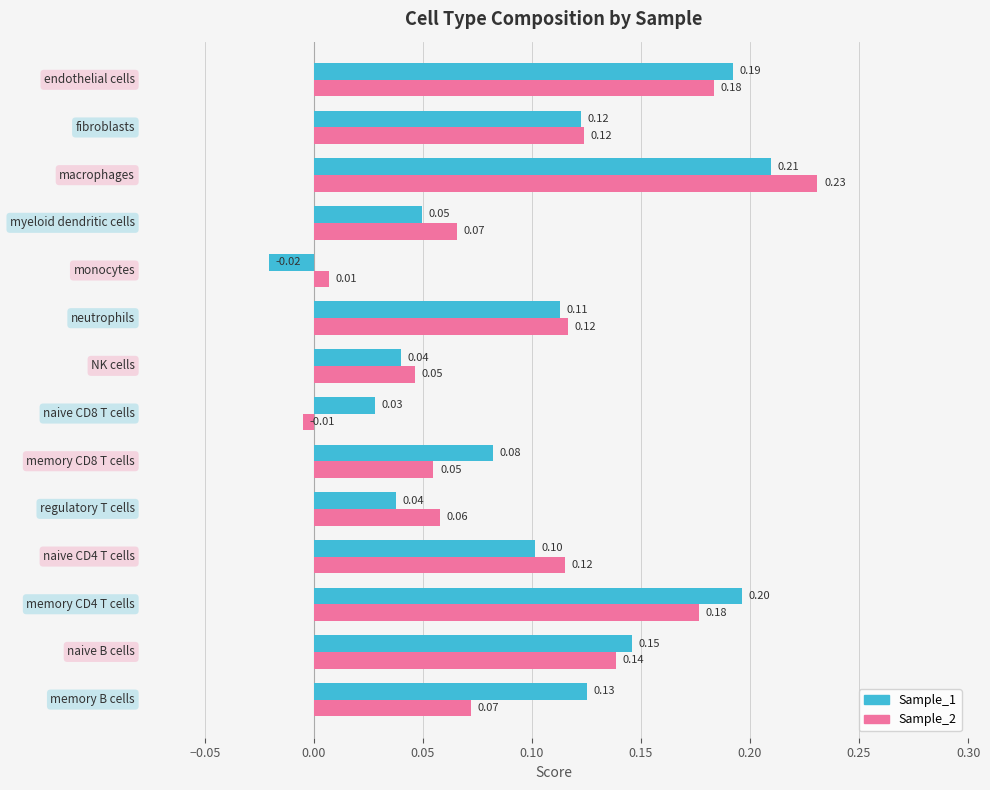

Which series has the largest range (max minus min)?

Sample_2